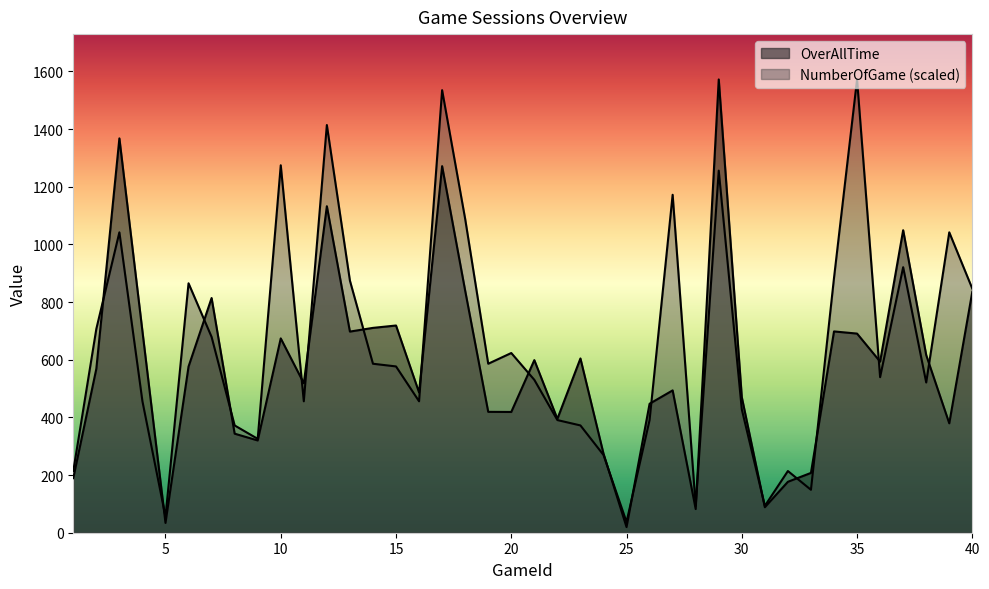

List the series in order of their peak value, highest first.

OverAllTime, NumberOfGame